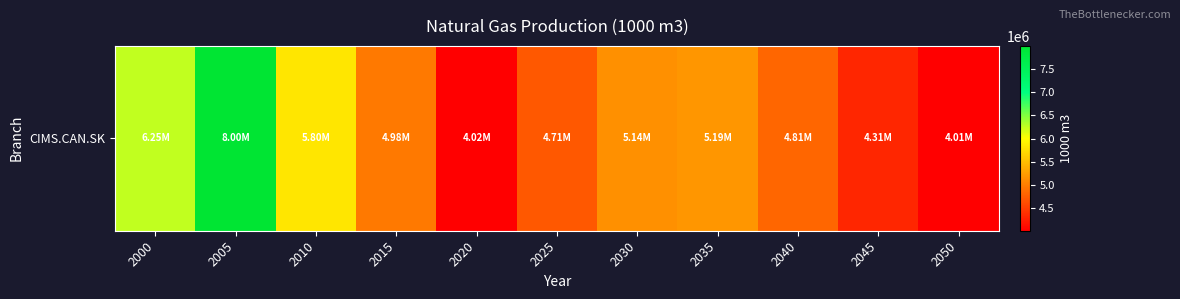

Reading right to left, extract all data points from this chart.

4011505.3	4314039.3	4807471.5	5187500.4	5140050.3	4706691.3	4024424.4	4975272.3	5803477.4	7998052.7	6251000.0